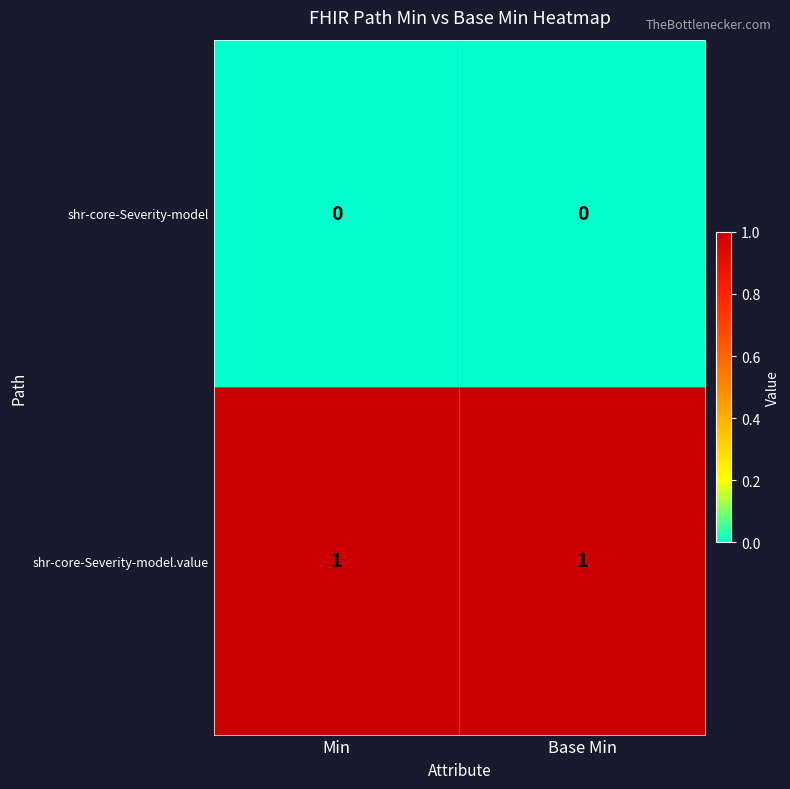

Rank the series by their maximum value, from highest to lowest.

shr-core-Severity-model.value, shr-core-Severity-model